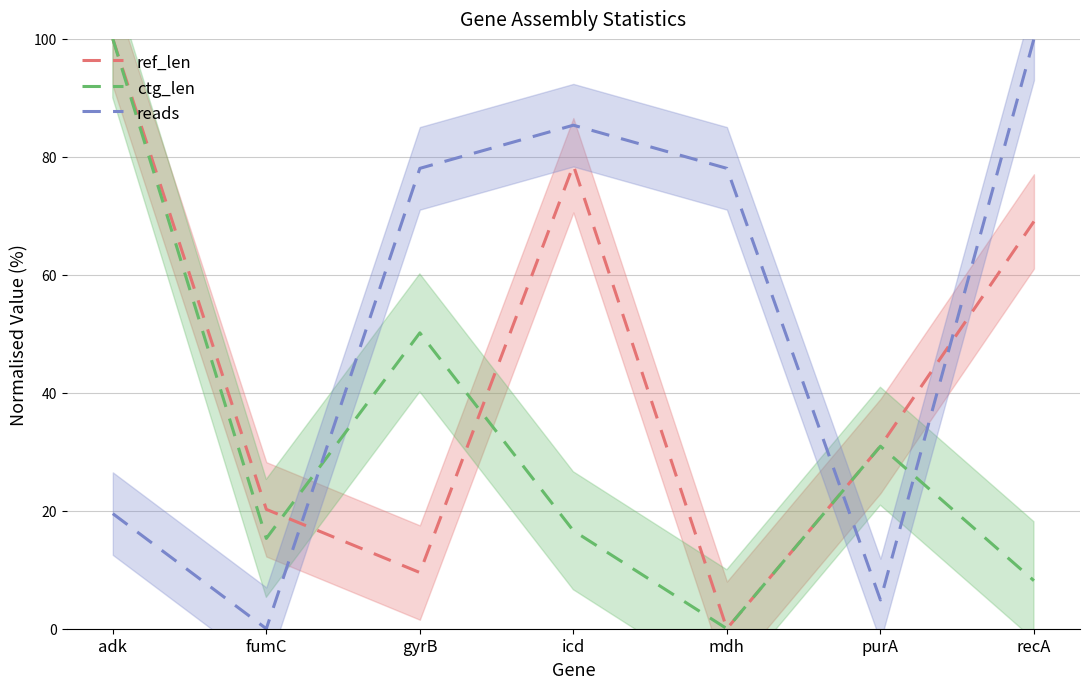

Which series has the widest spread of values?

ref_len